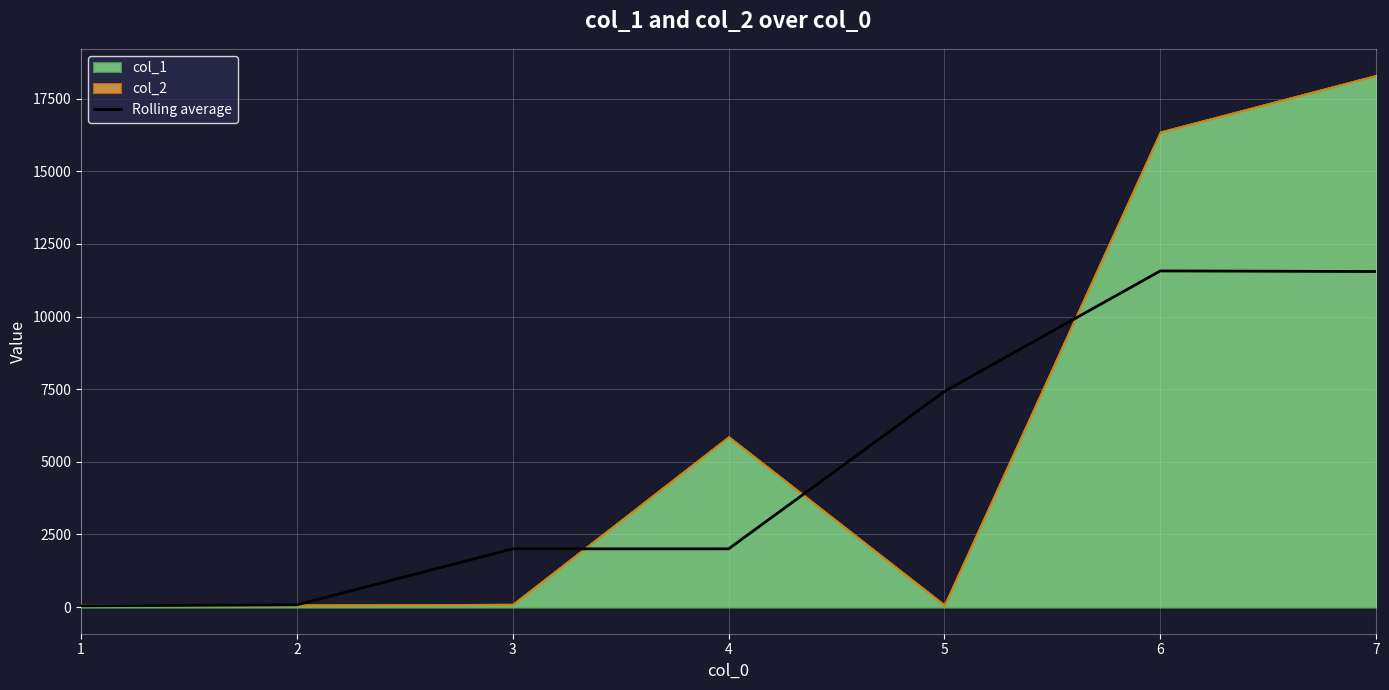

How many values are below 2007?

3